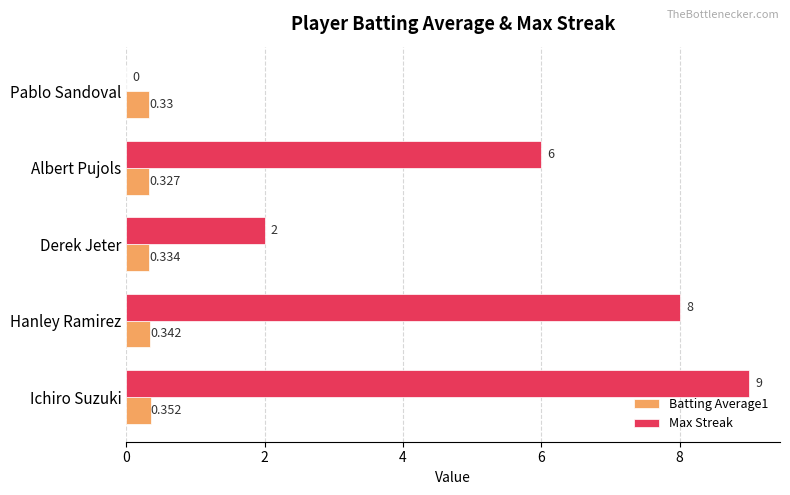

Where is Max Streak nearest to the value 4?

Derek Jeter